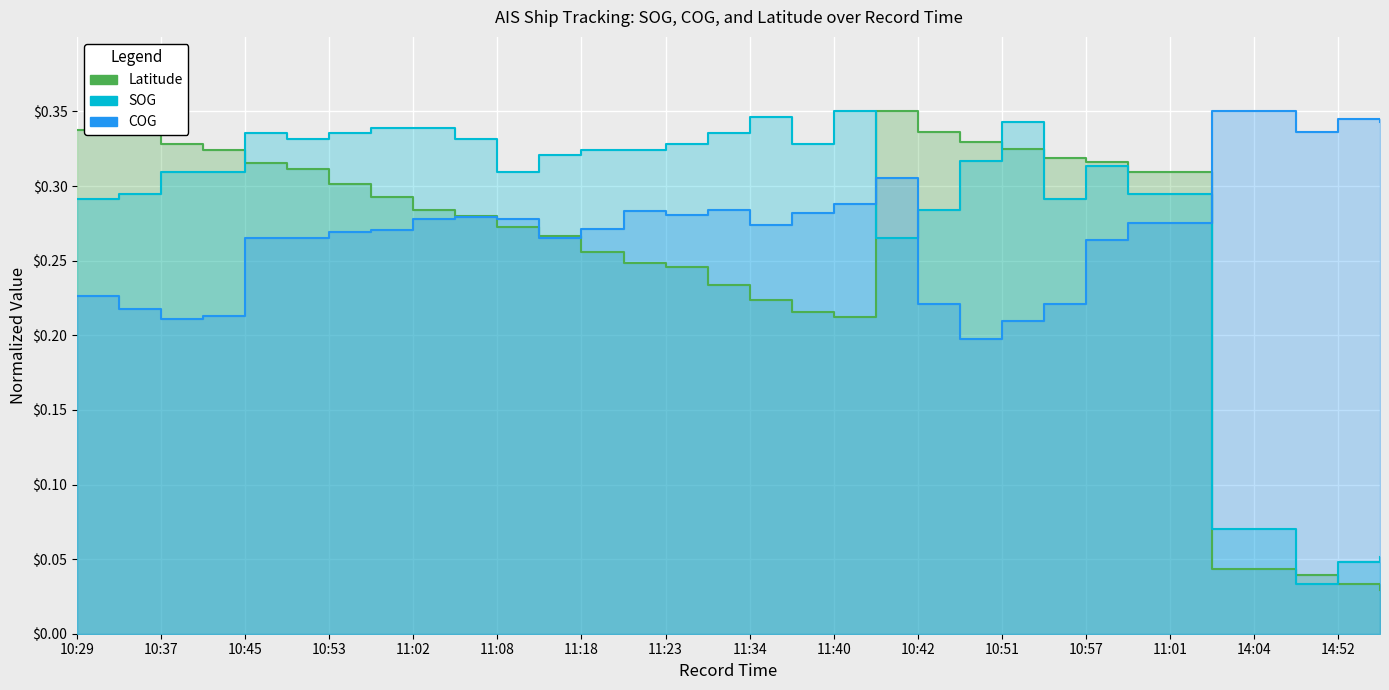

True or false: SOG has more than 1 points higher than both neighbors.

True